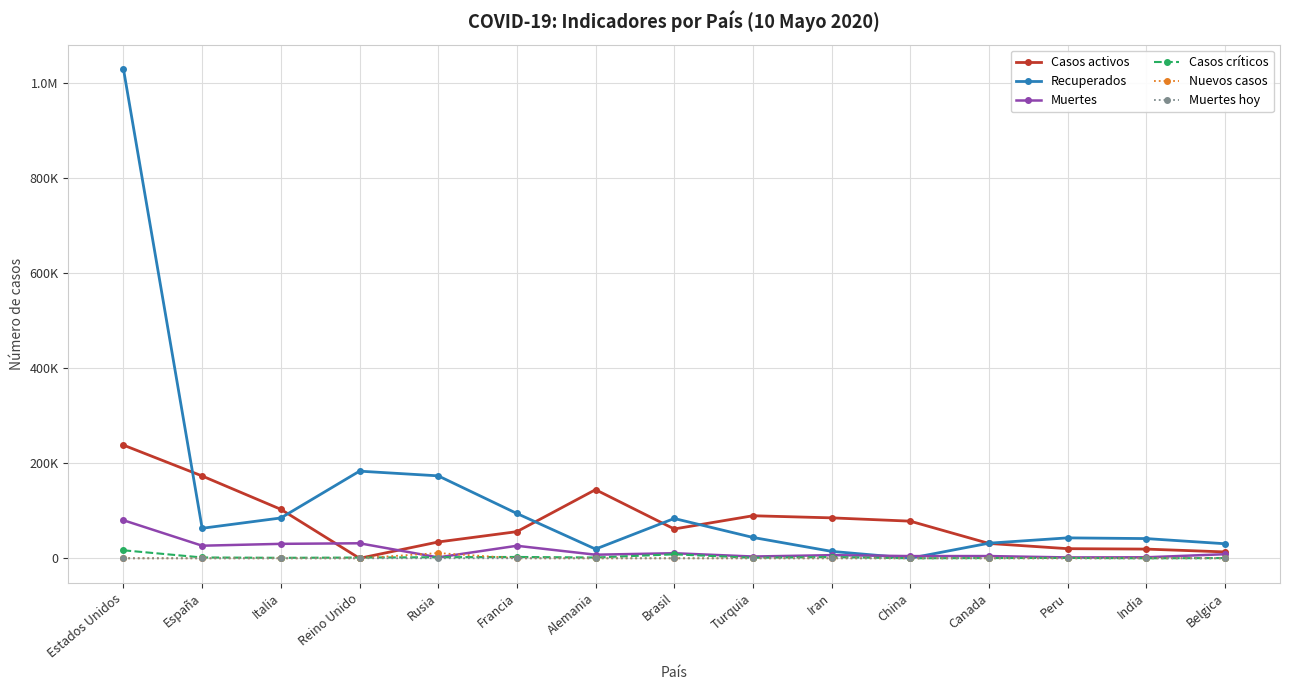

Does the chart have visible grid lines?

Yes